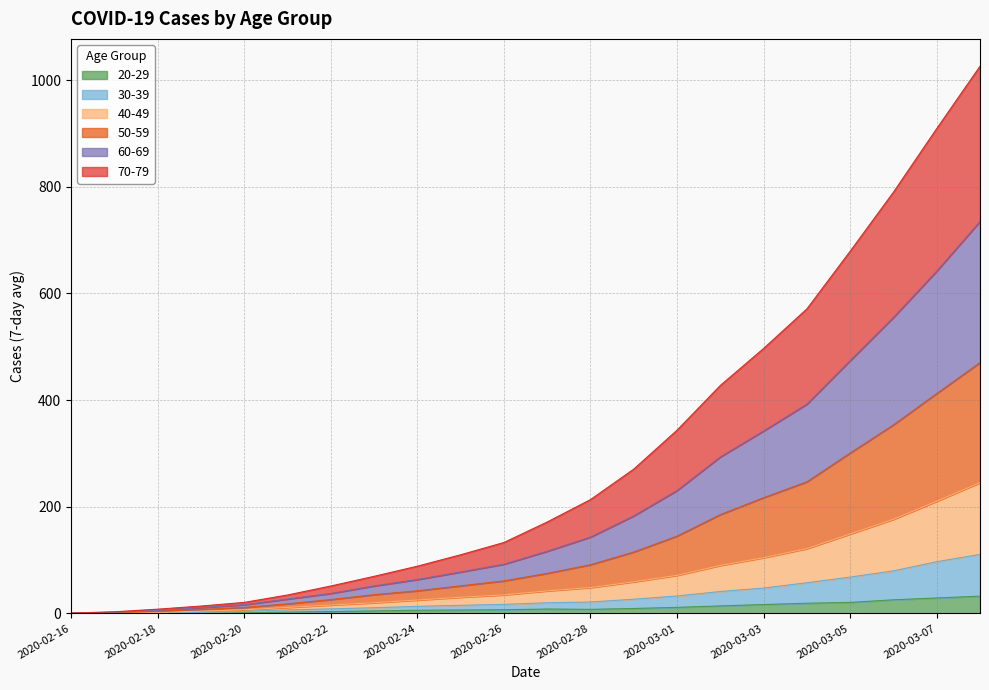

Is the value of 40-49 at 2020-02-17 greater than the value of 20-29 at 2020-02-26?

No